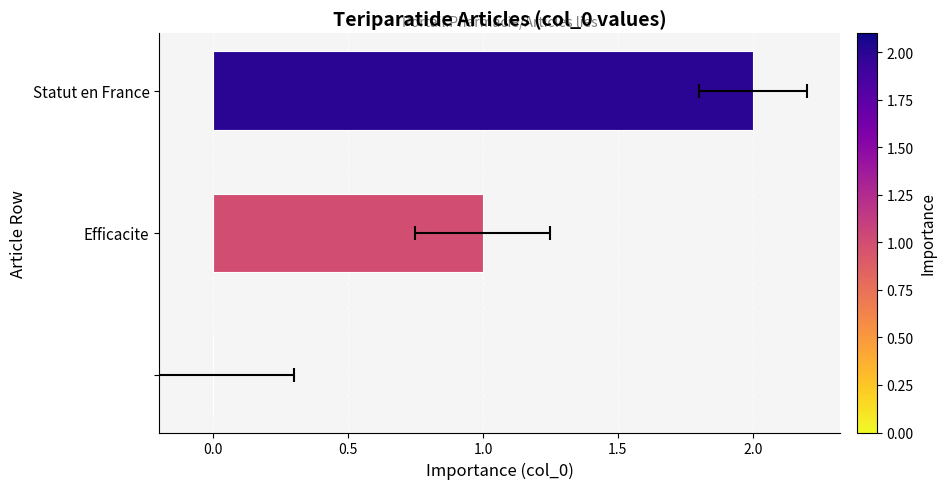

What is the sum of all values?

3